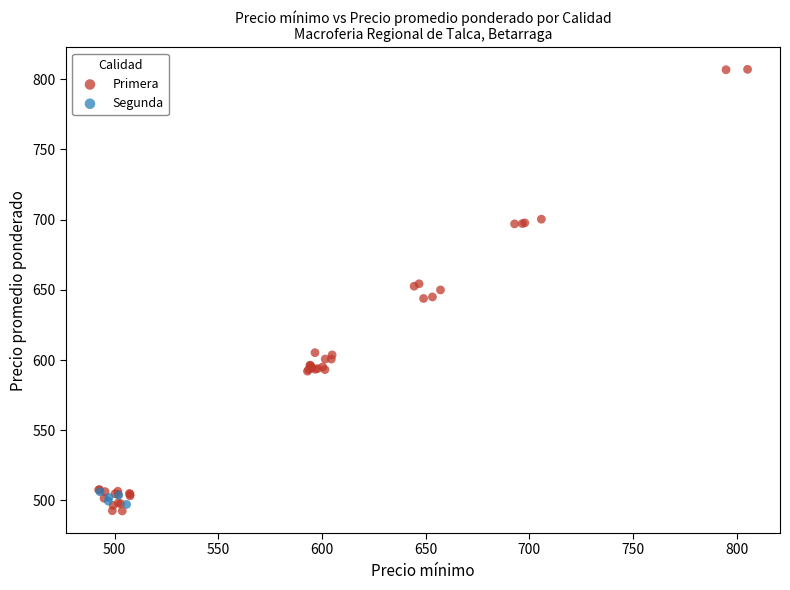

Which series has the widest spread of Y values?

Primera